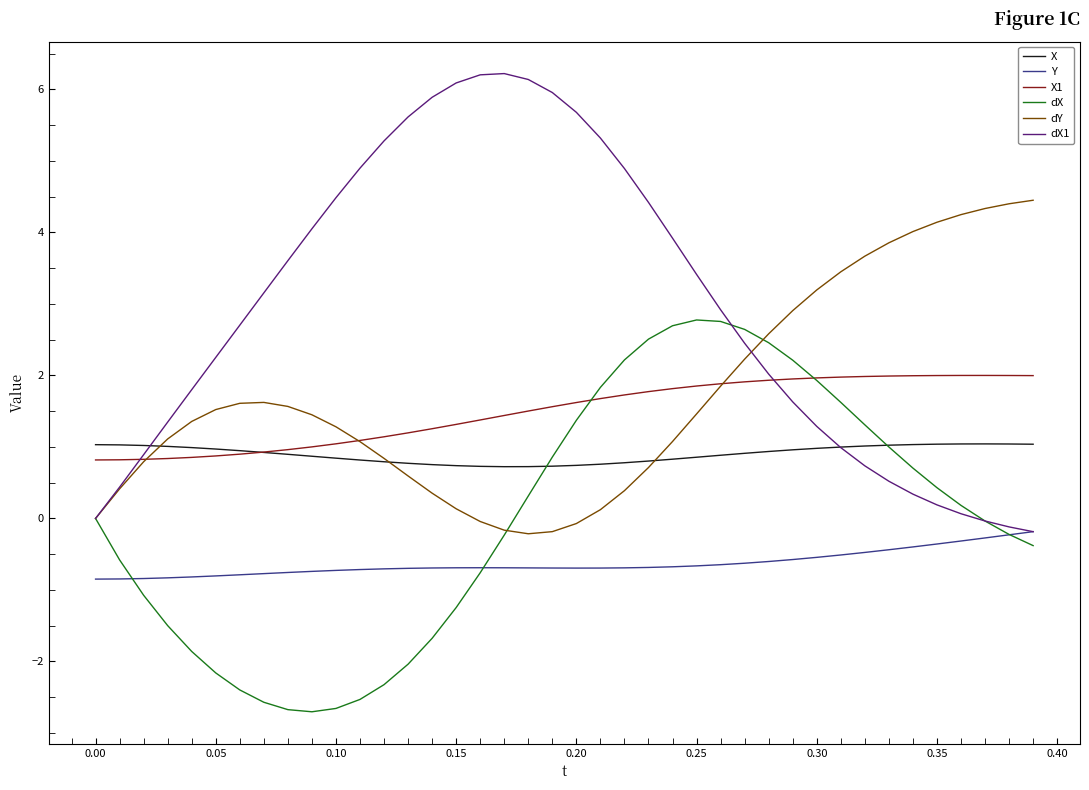

Which series has the widest spread of values?

dX1